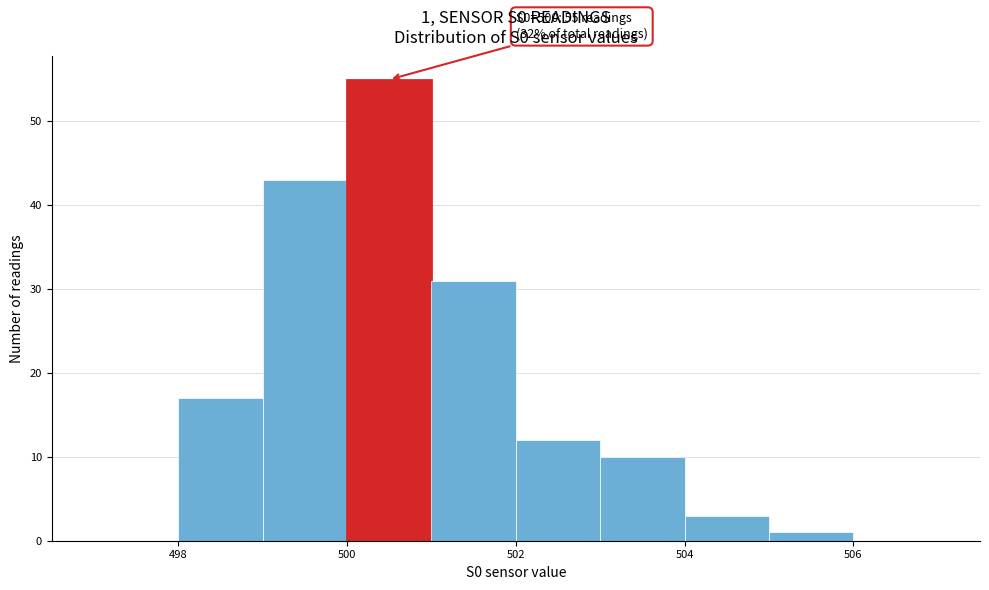

Over which range of the x-axis is the bar tallest?

500 to 501